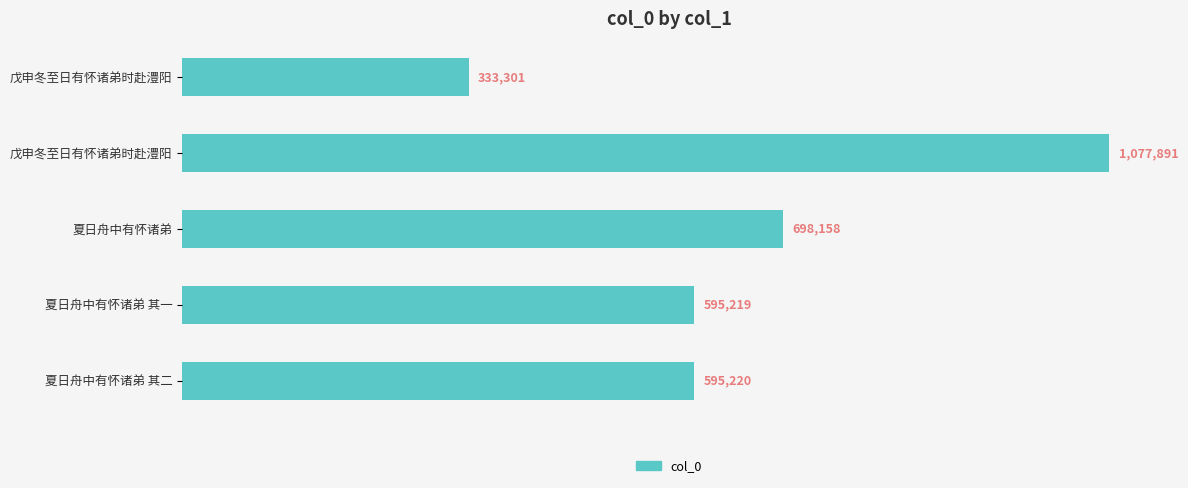

Are the bars horizontal?

Yes